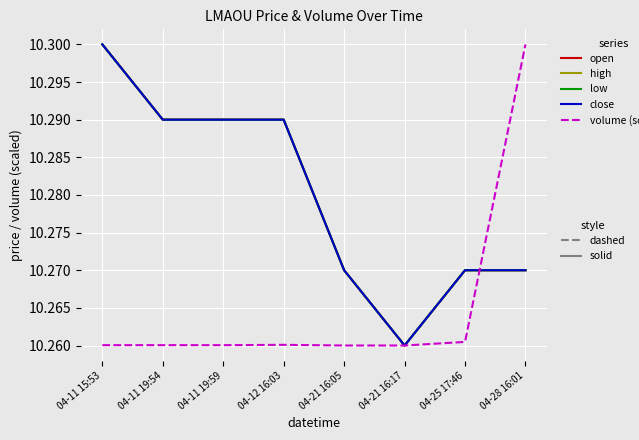

Does the chart display data point markers on the line(s)?

No